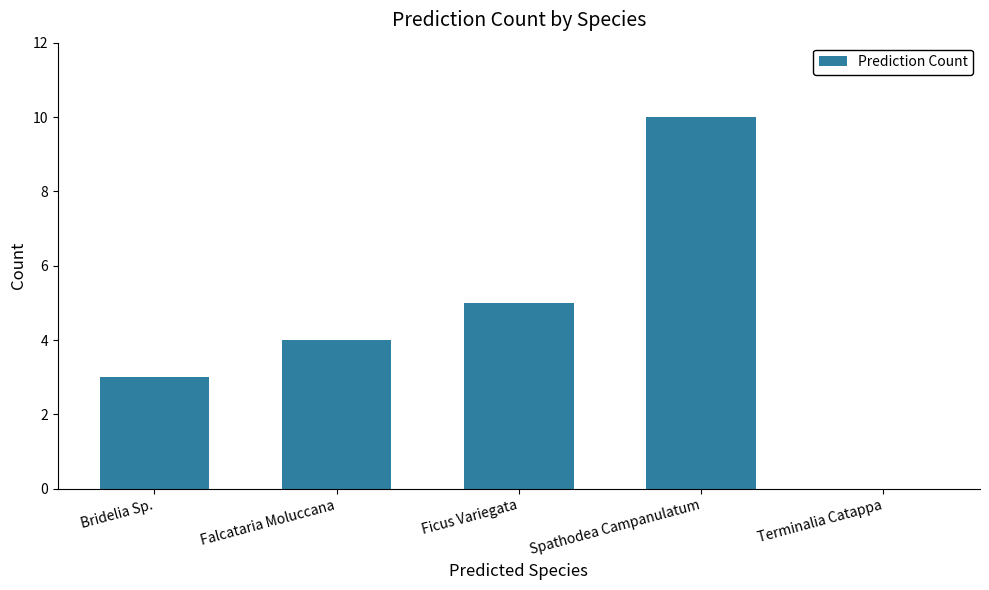

What is the sum of all values?

22